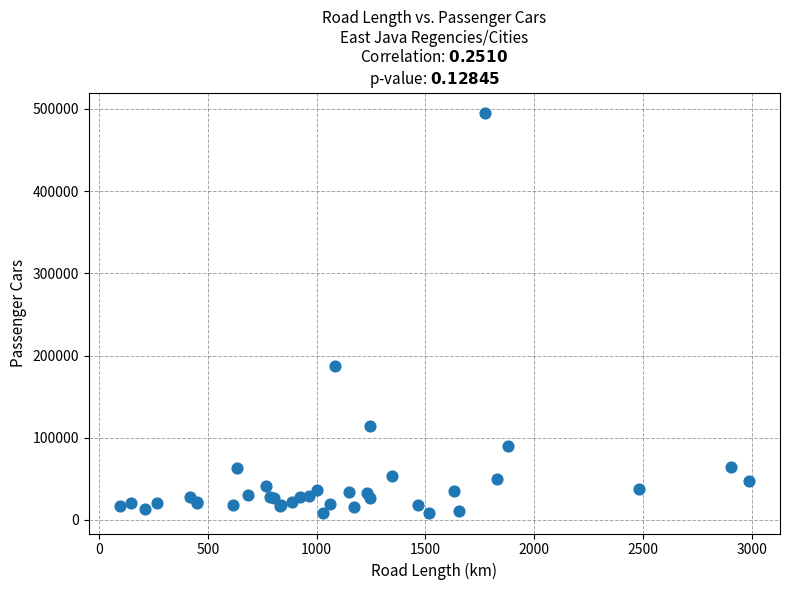

What Y value in the scatter plot is closest to 251766?

187816